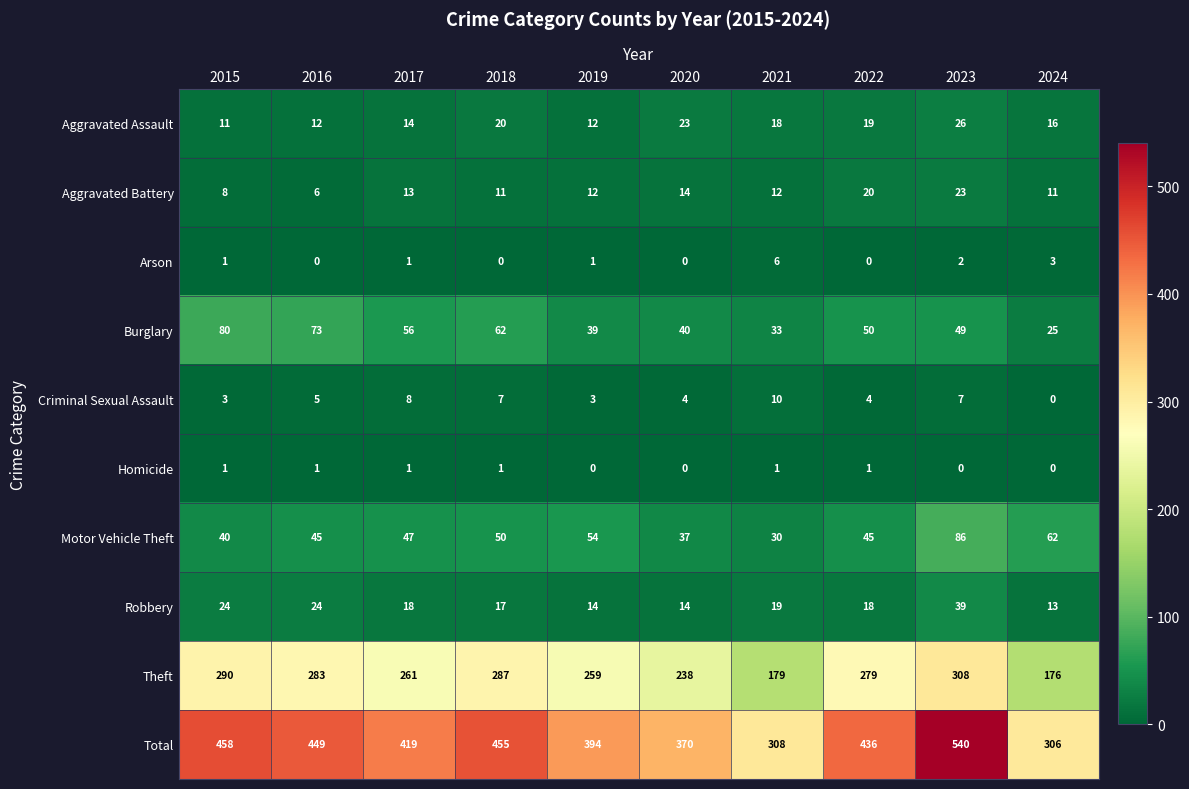

What is the difference between the highest and lowest values at 2022?

436